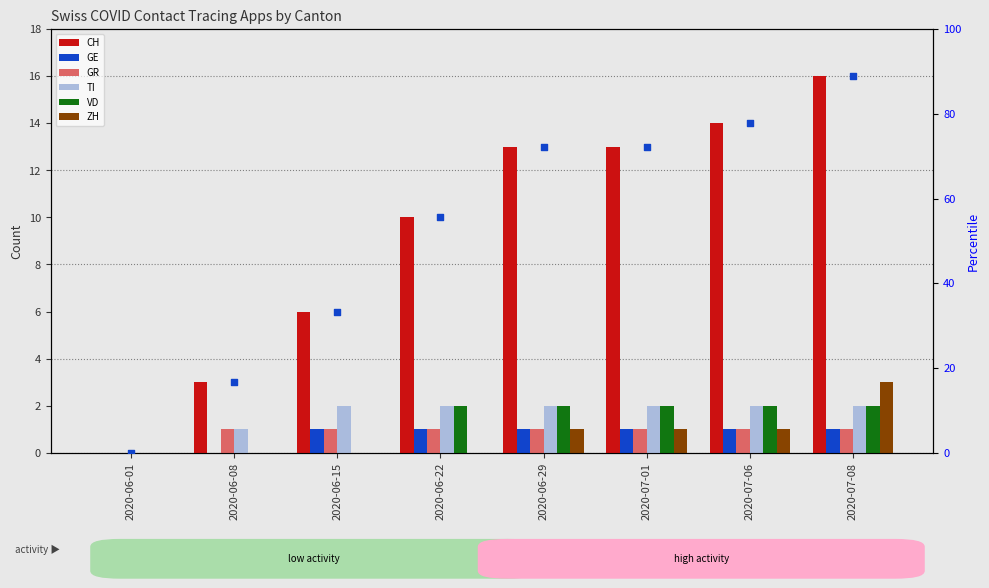

At which category is the sum across all series the highest?

2020-07-08